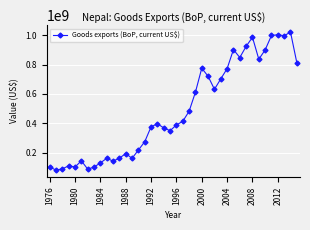

Does the chart have visible grid lines?

Yes